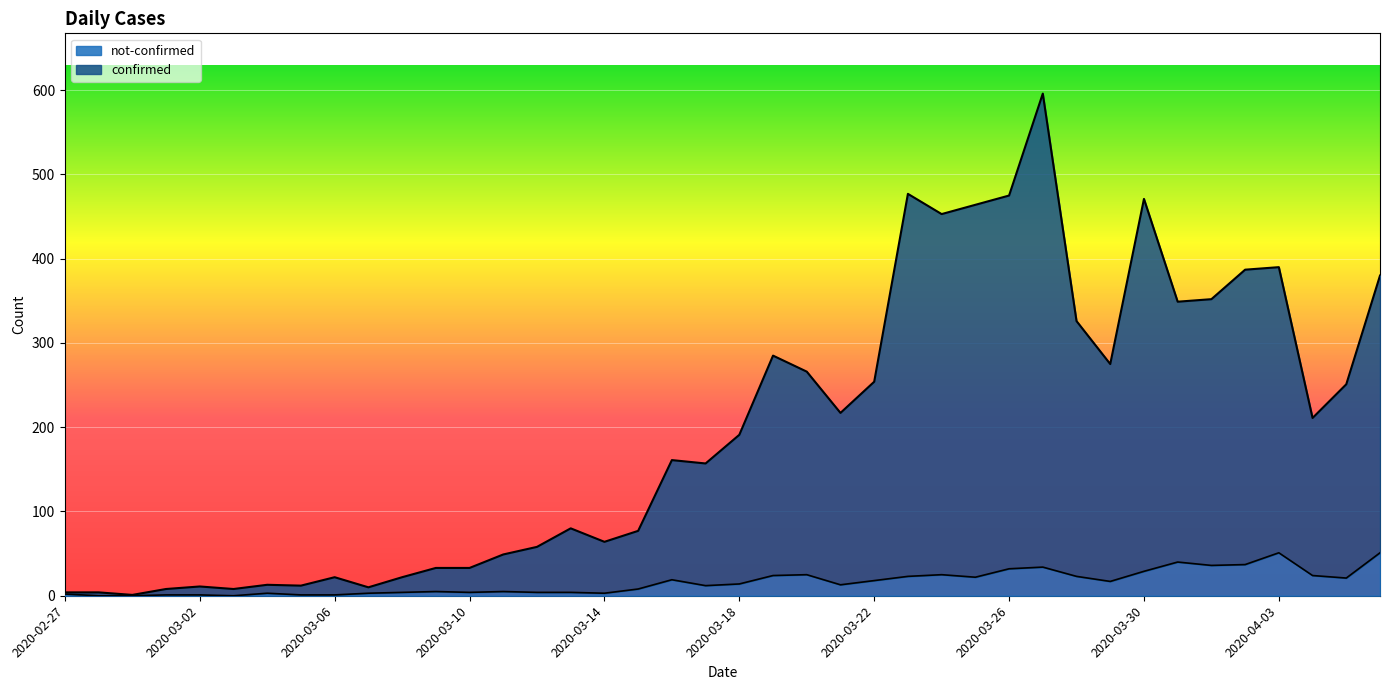

What position from the right is 2020-03-16?

22